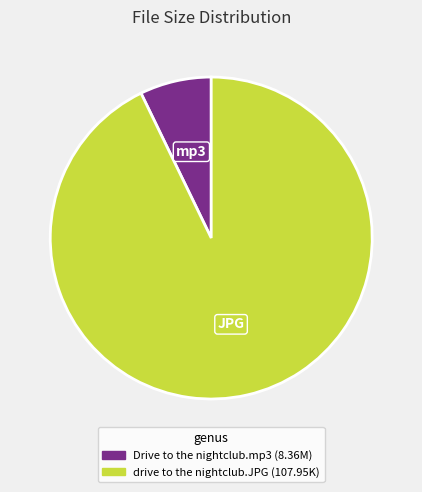

Do Drive to the nightclub.mp3 and drive to the nightclub.JPG together represent more than half of the pie?

Yes